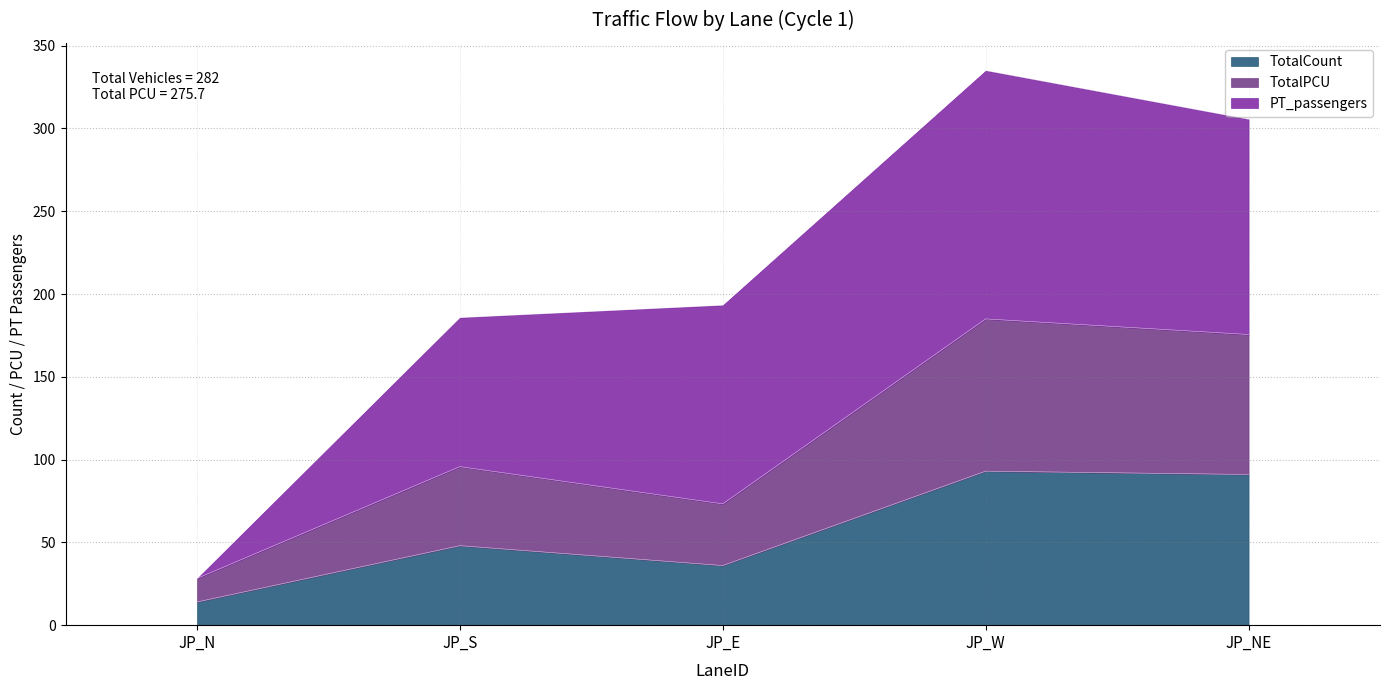

Is it true that TotalCount equals 63.4 at JP_W?

False